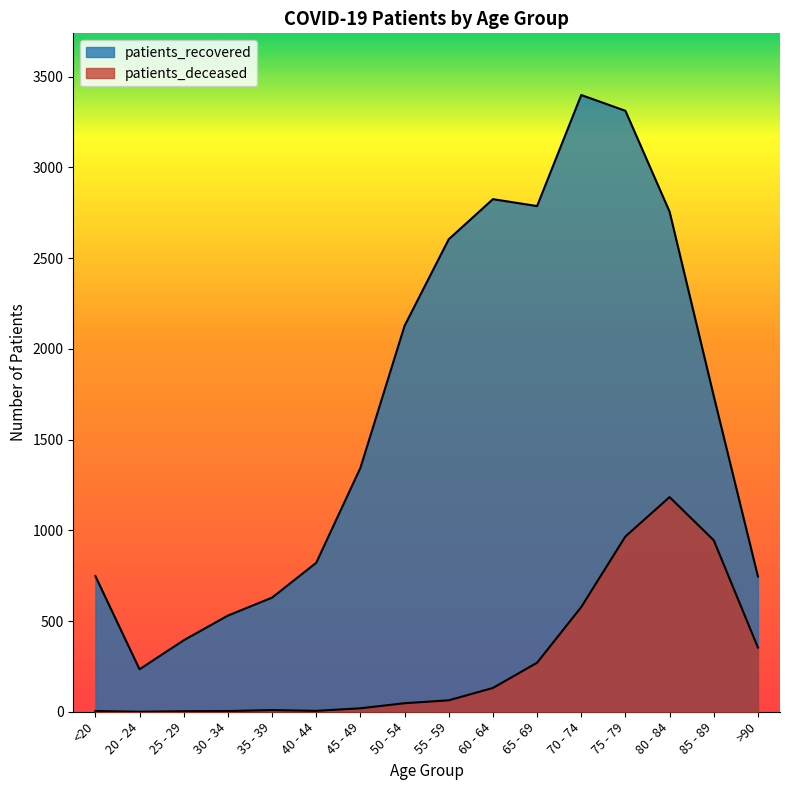

What is the highest value of the patients_deceased series?

1183